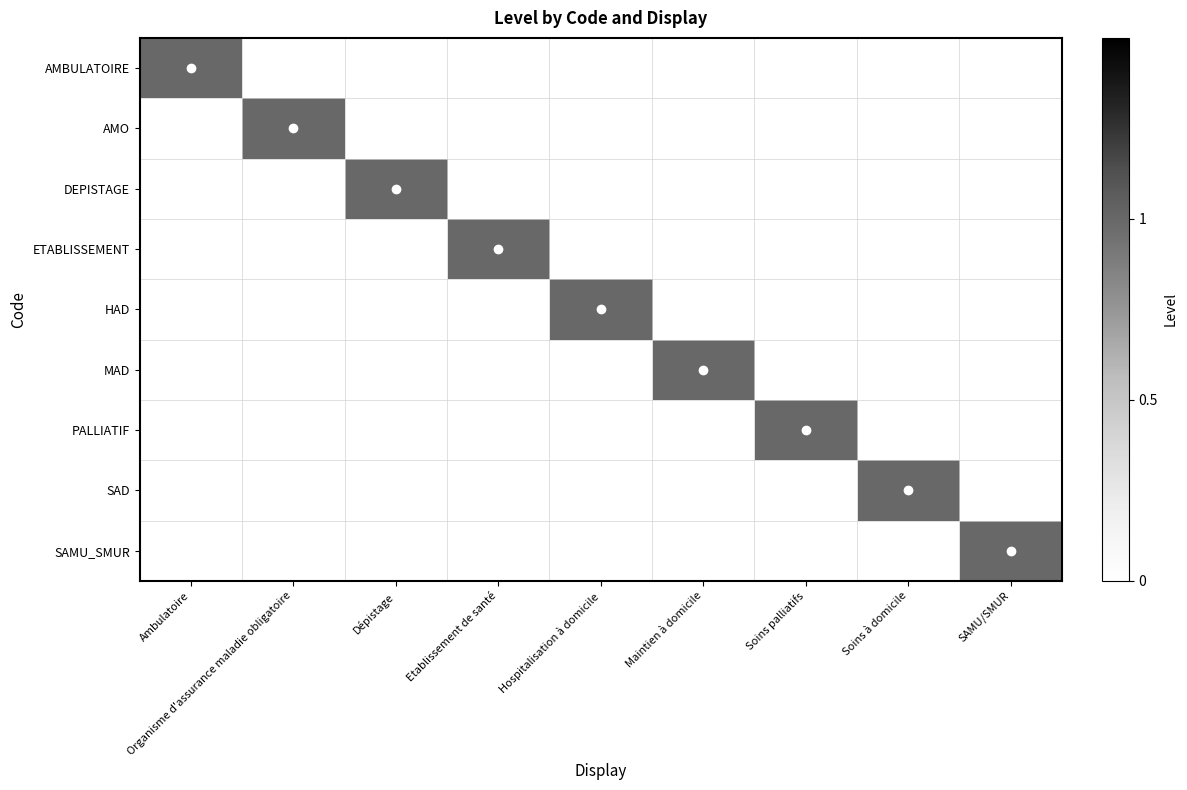

Reading left to right, what are all the values shown in this chart?

AMBULATOIRE: Ambulatoire=1	Organisme d'assurance maladie obligatoire=0	Dépistage=0	Etablissement de santé=0	Hospitalisation à domicile=0	Maintien à domicile=0	Soins palliatifs=0	Soins à domicile=0	SAMU/SMUR=0
AMO: Ambulatoire=0	Organisme d'assurance maladie obligatoire=1	Dépistage=0	Etablissement de santé=0	Hospitalisation à domicile=0	Maintien à domicile=0	Soins palliatifs=0	Soins à domicile=0	SAMU/SMUR=0
DEPISTAGE: Ambulatoire=0	Organisme d'assurance maladie obligatoire=0	Dépistage=1	Etablissement de santé=0	Hospitalisation à domicile=0	Maintien à domicile=0	Soins palliatifs=0	Soins à domicile=0	SAMU/SMUR=0
ETABLISSEMENT: Ambulatoire=0	Organisme d'assurance maladie obligatoire=0	Dépistage=0	Etablissement de santé=1	Hospitalisation à domicile=0	Maintien à domicile=0	Soins palliatifs=0	Soins à domicile=0	SAMU/SMUR=0
HAD: Ambulatoire=0	Organisme d'assurance maladie obligatoire=0	Dépistage=0	Etablissement de santé=0	Hospitalisation à domicile=1	Maintien à domicile=0	Soins palliatifs=0	Soins à domicile=0	SAMU/SMUR=0
MAD: Ambulatoire=0	Organisme d'assurance maladie obligatoire=0	Dépistage=0	Etablissement de santé=0	Hospitalisation à domicile=0	Maintien à domicile=1	Soins palliatifs=0	Soins à domicile=0	SAMU/SMUR=0
PALLIATIF: Ambulatoire=0	Organisme d'assurance maladie obligatoire=0	Dépistage=0	Etablissement de santé=0	Hospitalisation à domicile=0	Maintien à domicile=0	Soins palliatifs=1	Soins à domicile=0	SAMU/SMUR=0
SAD: Ambulatoire=0	Organisme d'assurance maladie obligatoire=0	Dépistage=0	Etablissement de santé=0	Hospitalisation à domicile=0	Maintien à domicile=0	Soins palliatifs=0	Soins à domicile=1	SAMU/SMUR=0
SAMU_SMUR: Ambulatoire=0	Organisme d'assurance maladie obligatoire=0	Dépistage=0	Etablissement de santé=0	Hospitalisation à domicile=0	Maintien à domicile=0	Soins palliatifs=0	Soins à domicile=0	SAMU/SMUR=1